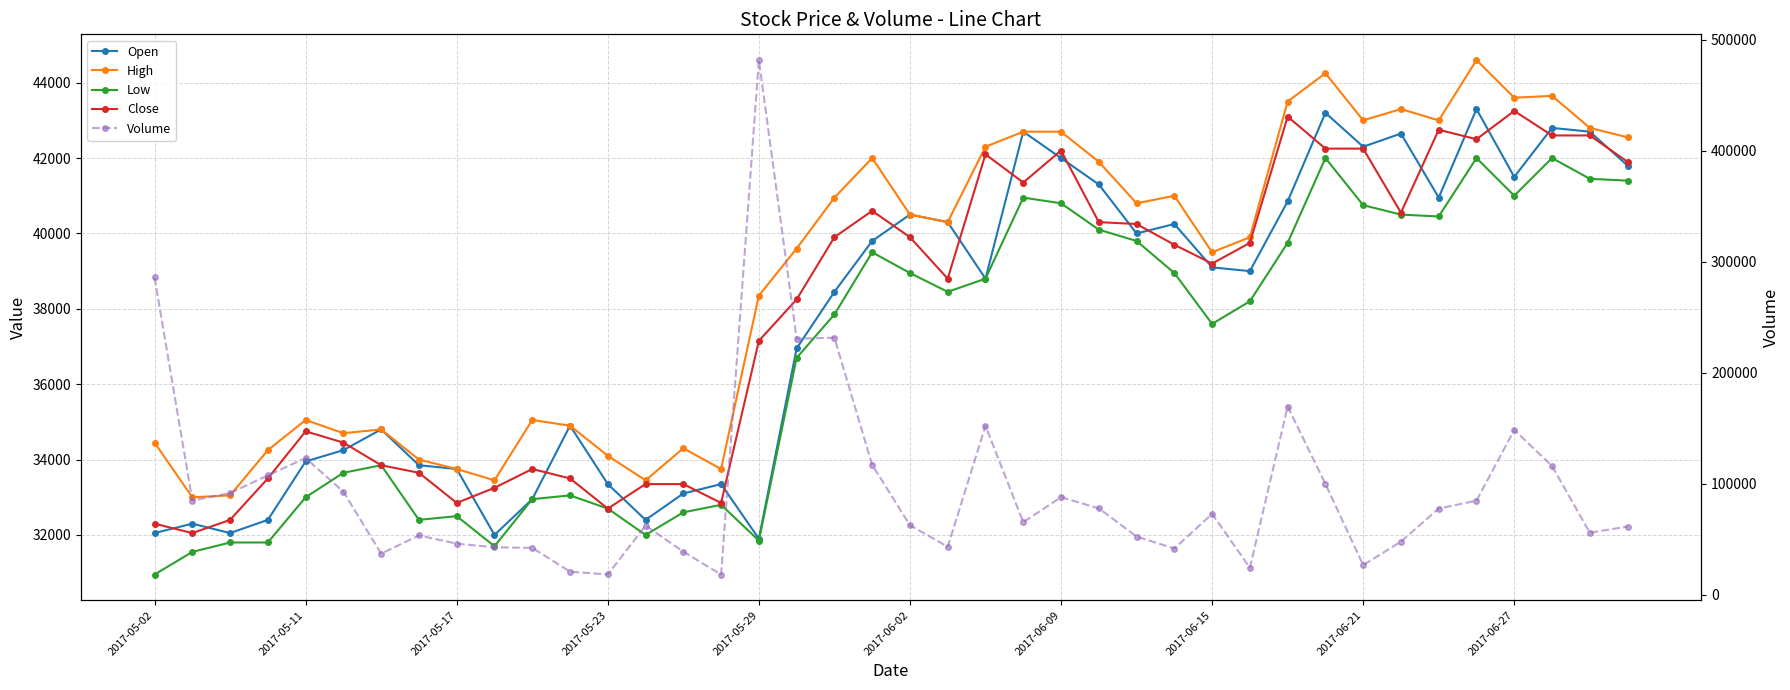

True or false: Volume has more than 1 points higher than both neighbors.

True